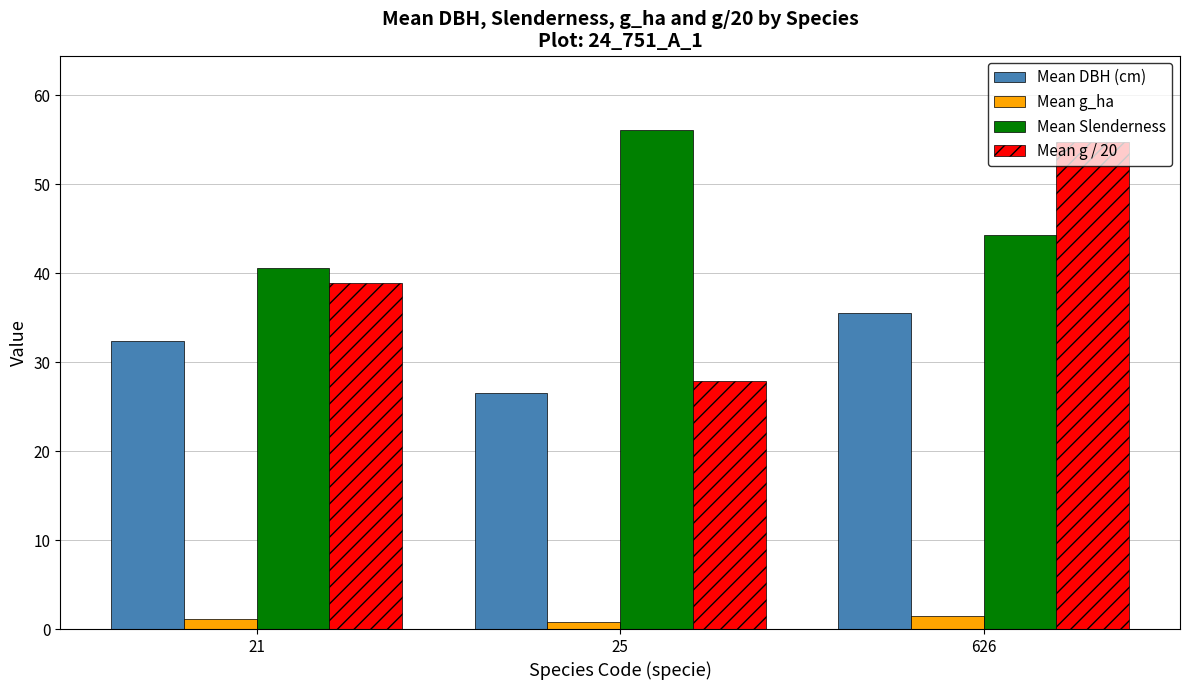

Reading left to right, list all the values displayed in this chart.

Mean DBH (cm): 32.3	26.5	35.5
Mean g_ha: 1.1	0.8	1.5
Mean Slenderness: 40.6	56.0	44.3
Mean g / 20: 38.9	27.8	54.8